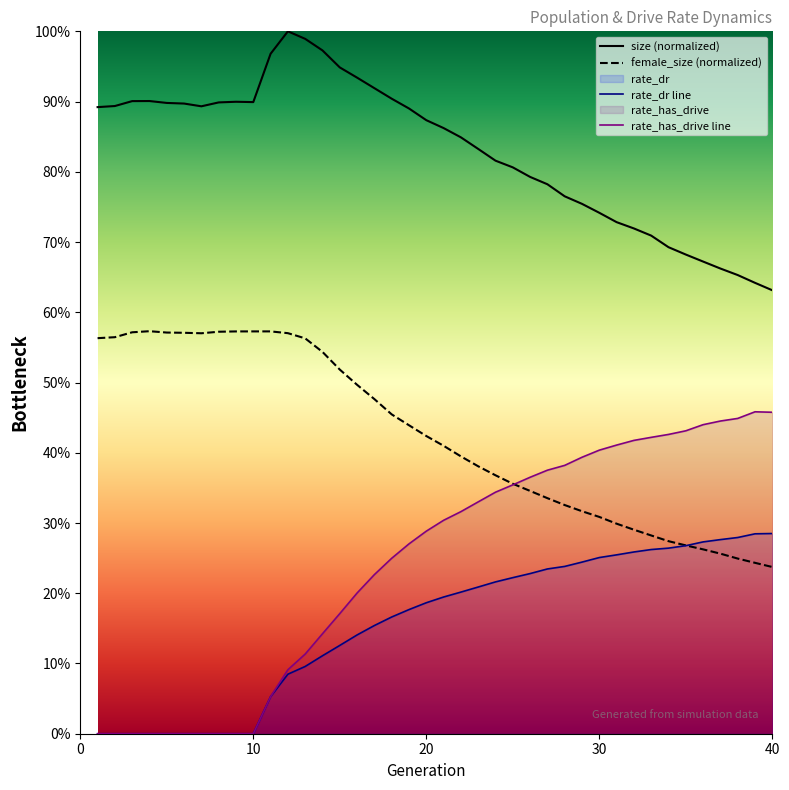

Does the chart have visible grid lines?

No